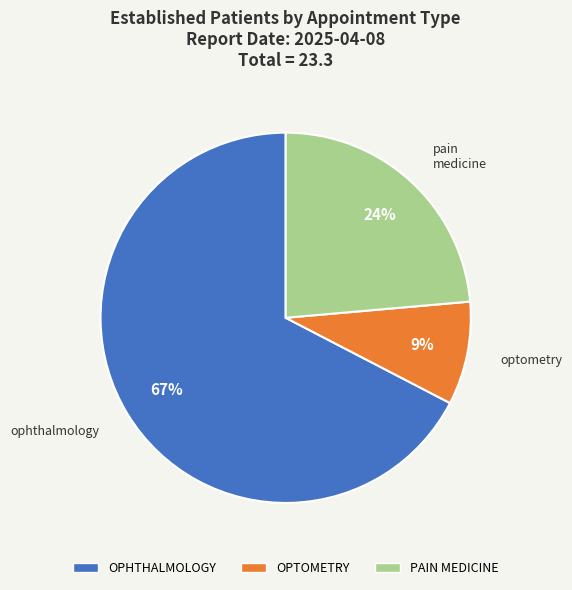

True or false: PAIN MEDICINE accounts for 38% of the total.

False